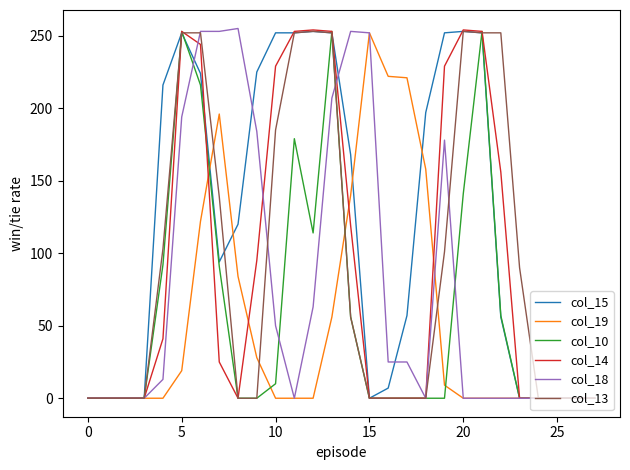

Which series has the largest total across all categories?

col_15